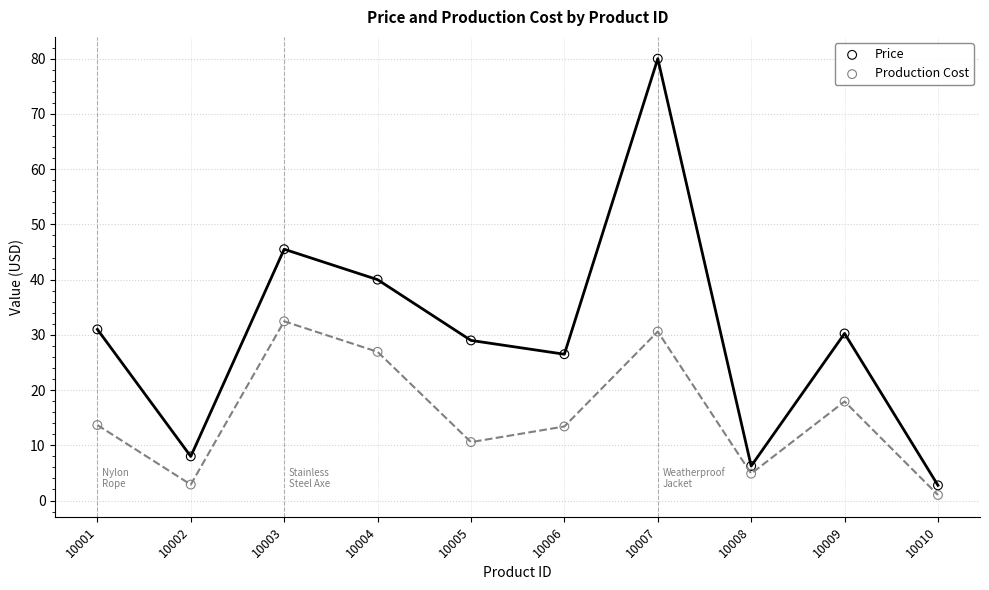

Which series contains the highest Y value?

Price